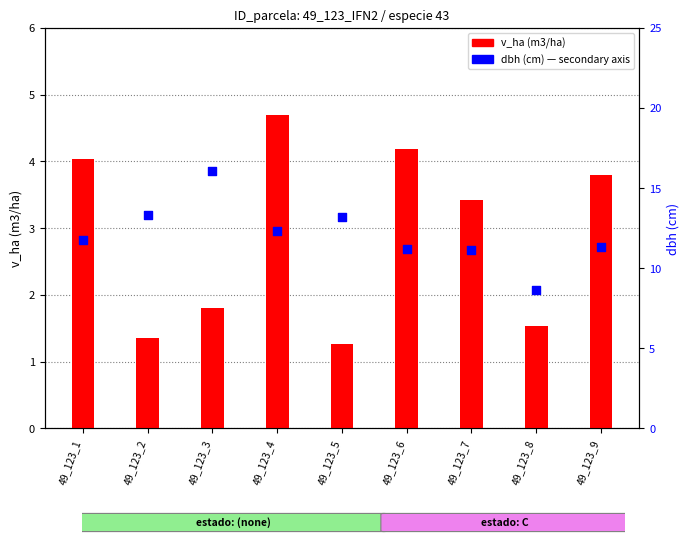

Is the value of dbh at 49_123_8 greater than the value of v_ha at 49_123_7?

Yes